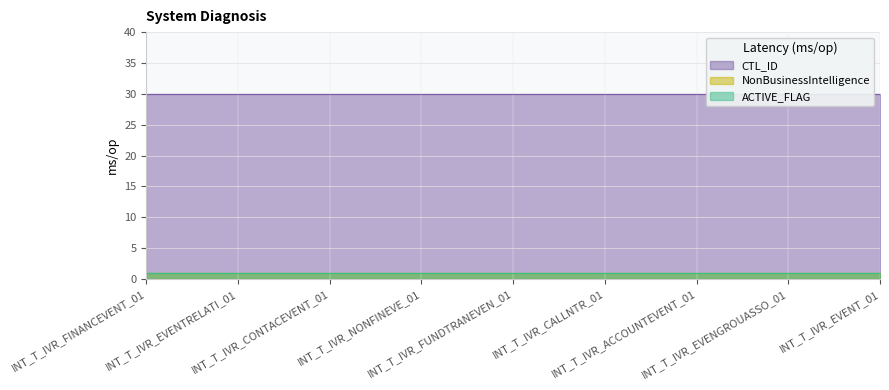

What is the minimum value shown in the chart?

1